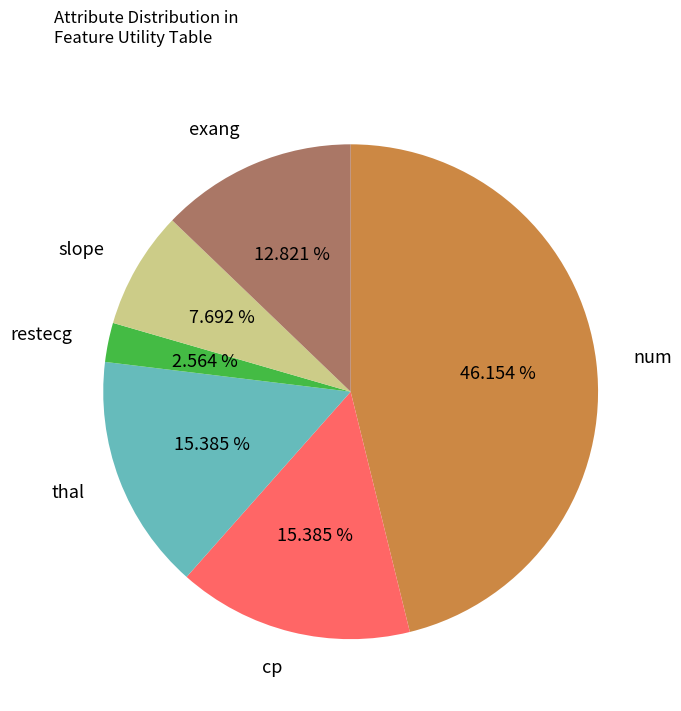

The num slice represents 67% of the pie. True or false?

False